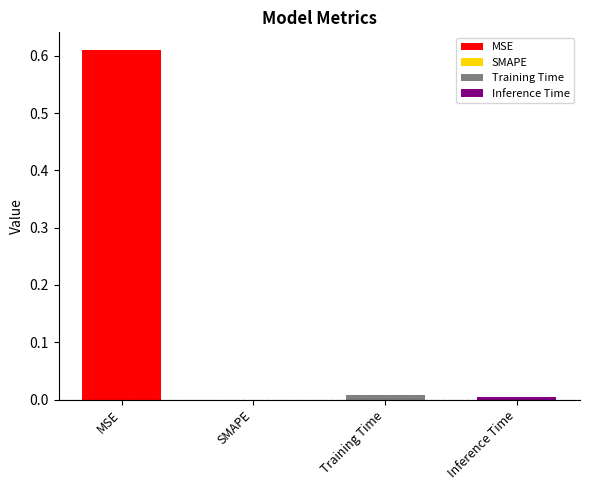

Reading left to right, list all the values displayed in this chart.

MSE=0.6	SMAPE=0.0	Training Time=0.0	Inference Time=0.0